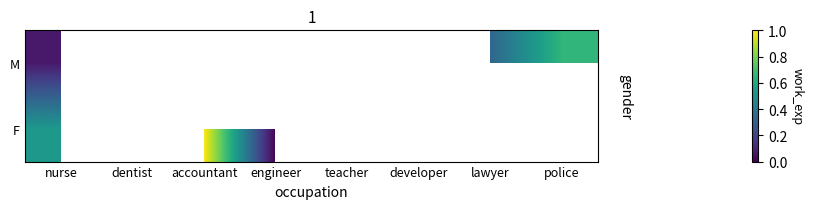

List the series in order of their overall mean, lowest first.

M, F